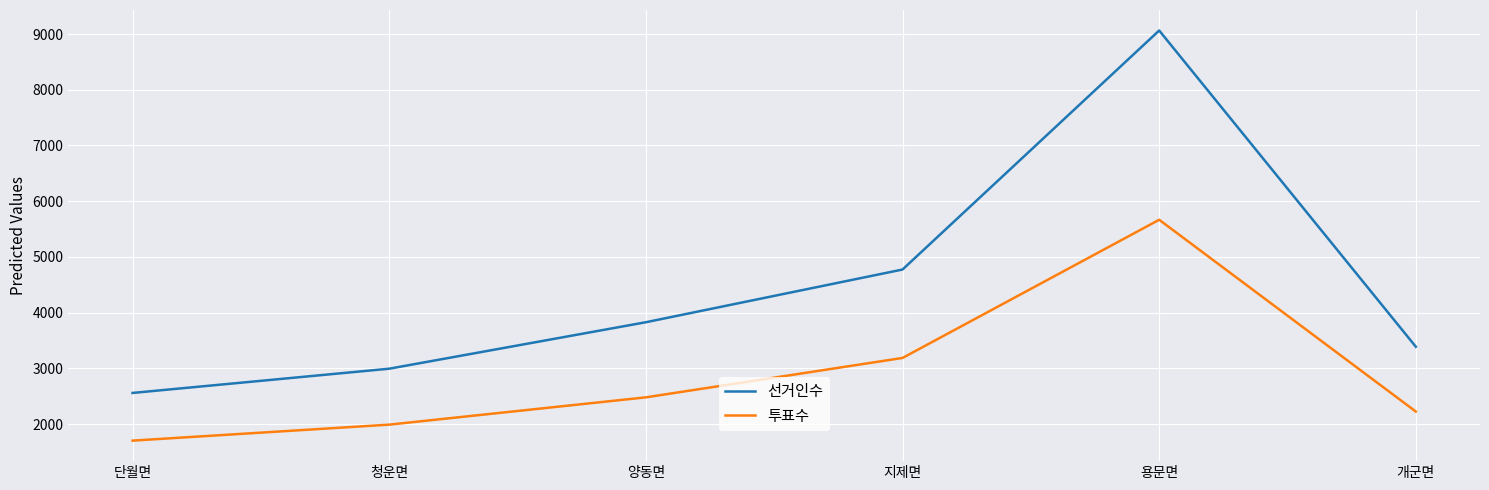

What is the approximate value of 선거인수 at 단월면, to the nearest 50?

2550